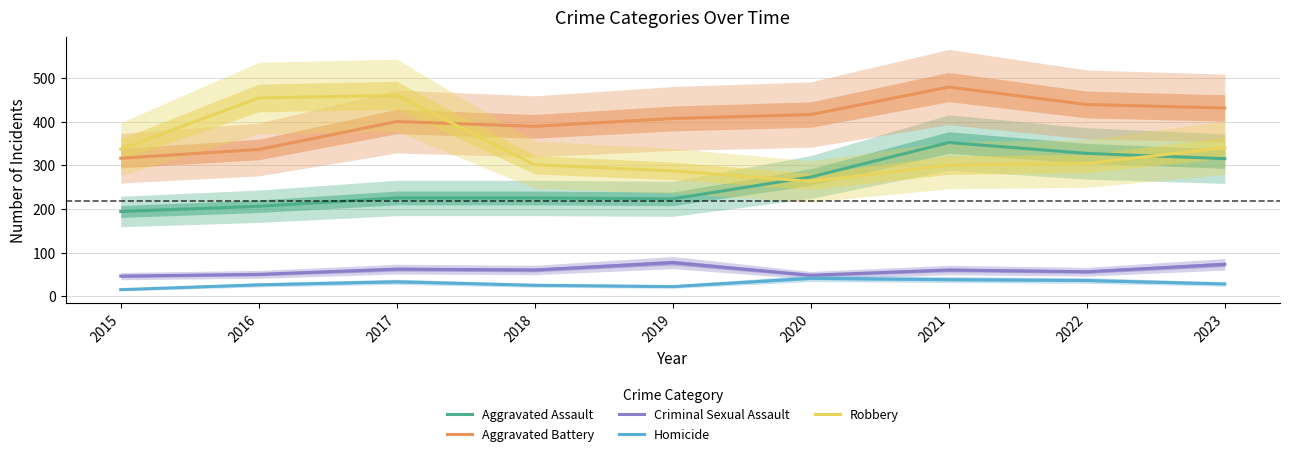

How many series are shown in this chart?

5